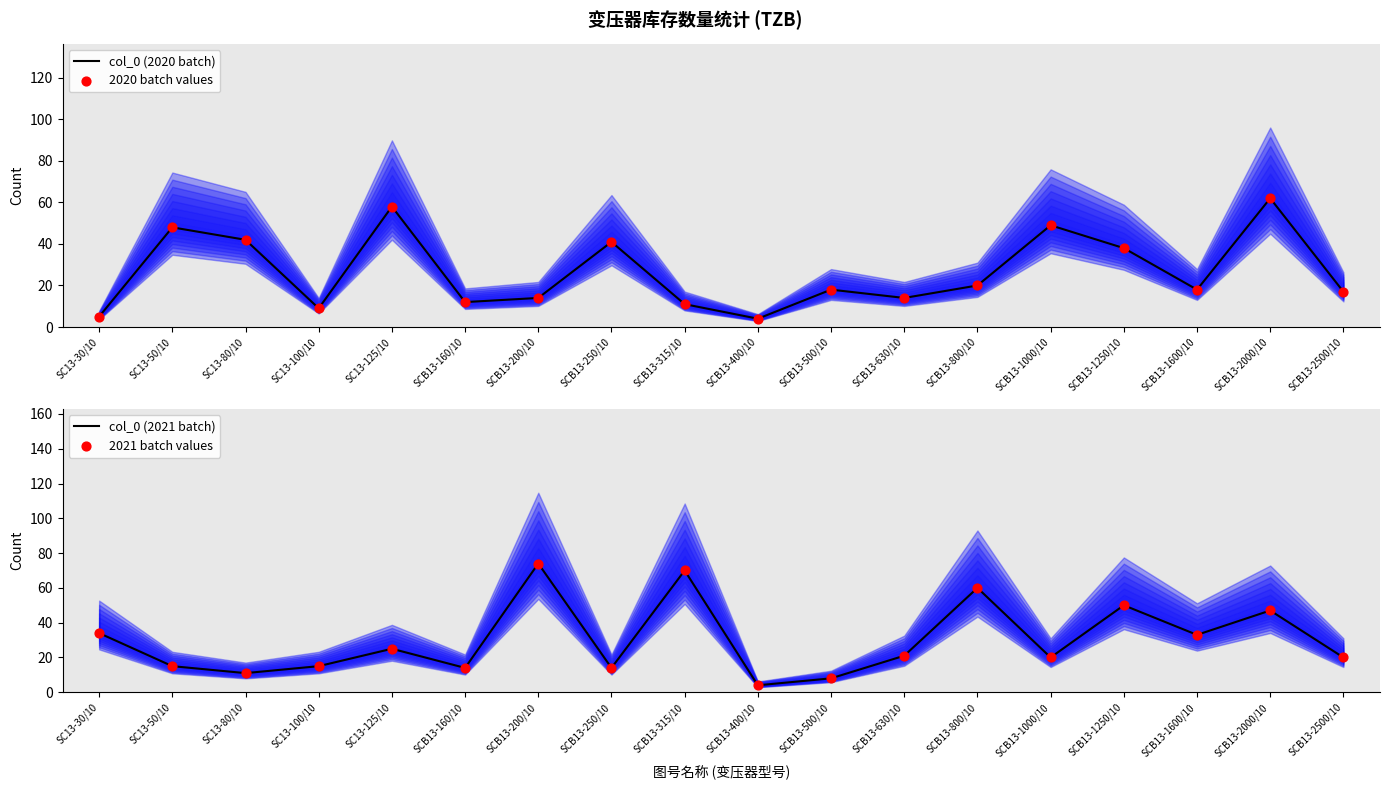

Which series has the largest total across all categories?

col_0 (2021 batch)